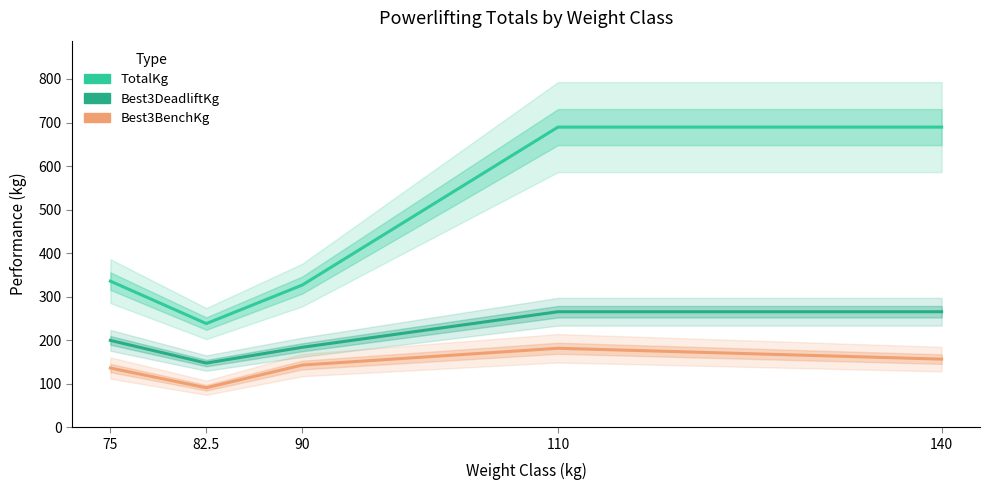

Read the TotalKg value at 75.

335.7